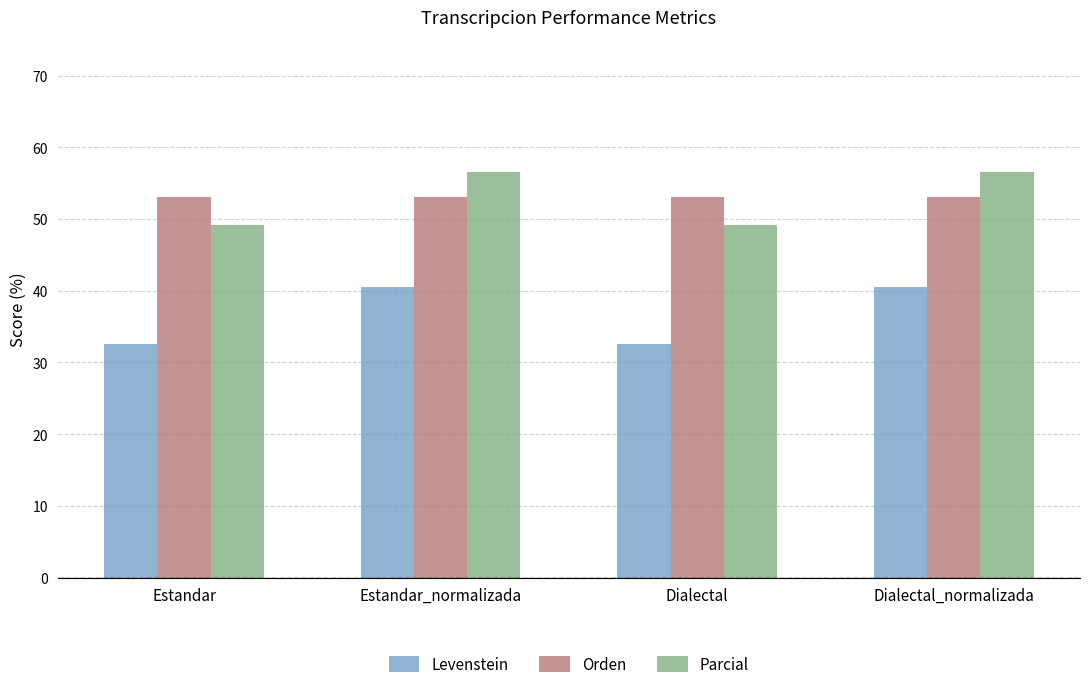

What is the label of the 3rd bar from the left?

Dialectal